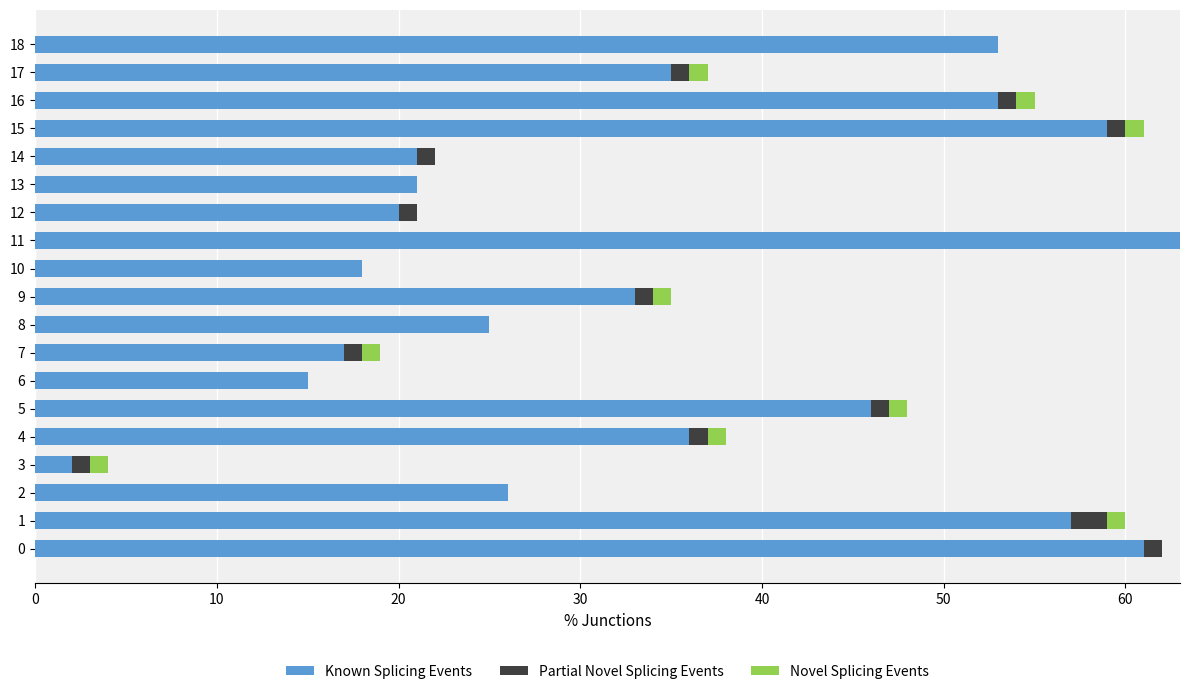

True or false: Known Splicing Events has a value of 75 at 16.

False